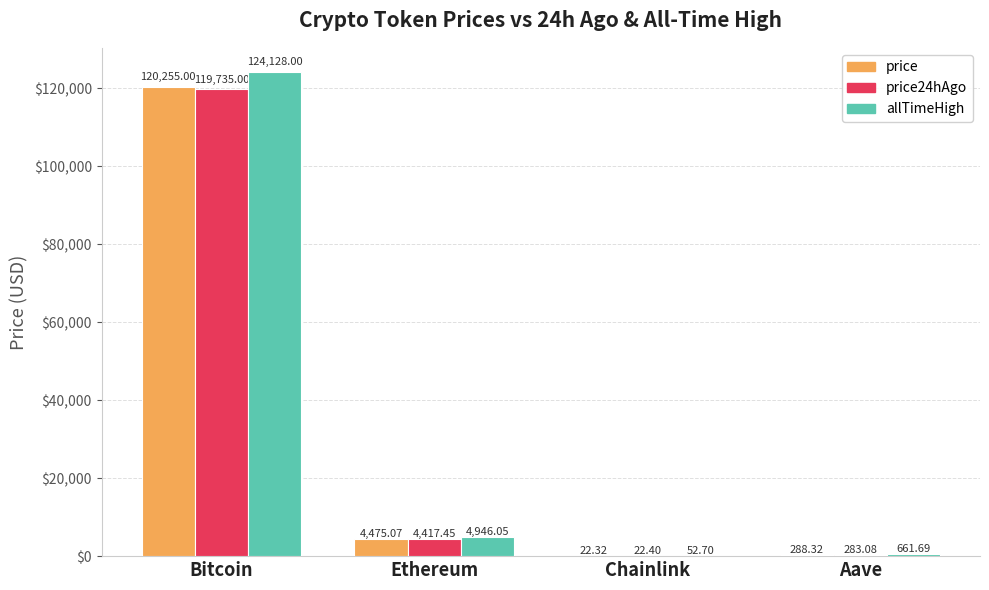

At which category does the chart reach its peak across all series?

Bitcoin